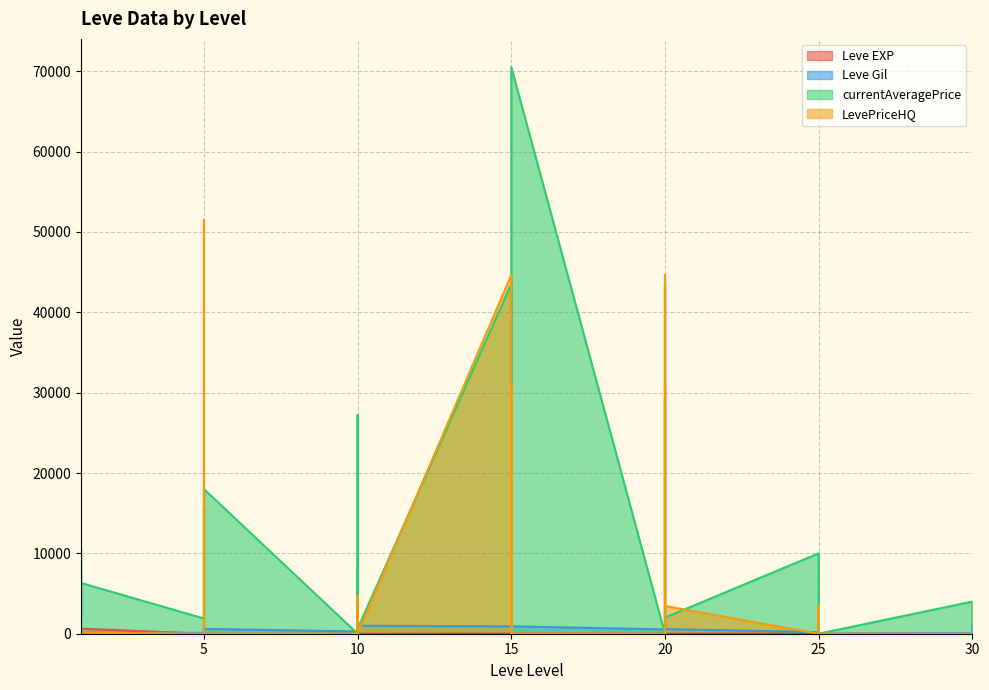

What is the value of the Leve Gil point at the 3rd from the left?

330